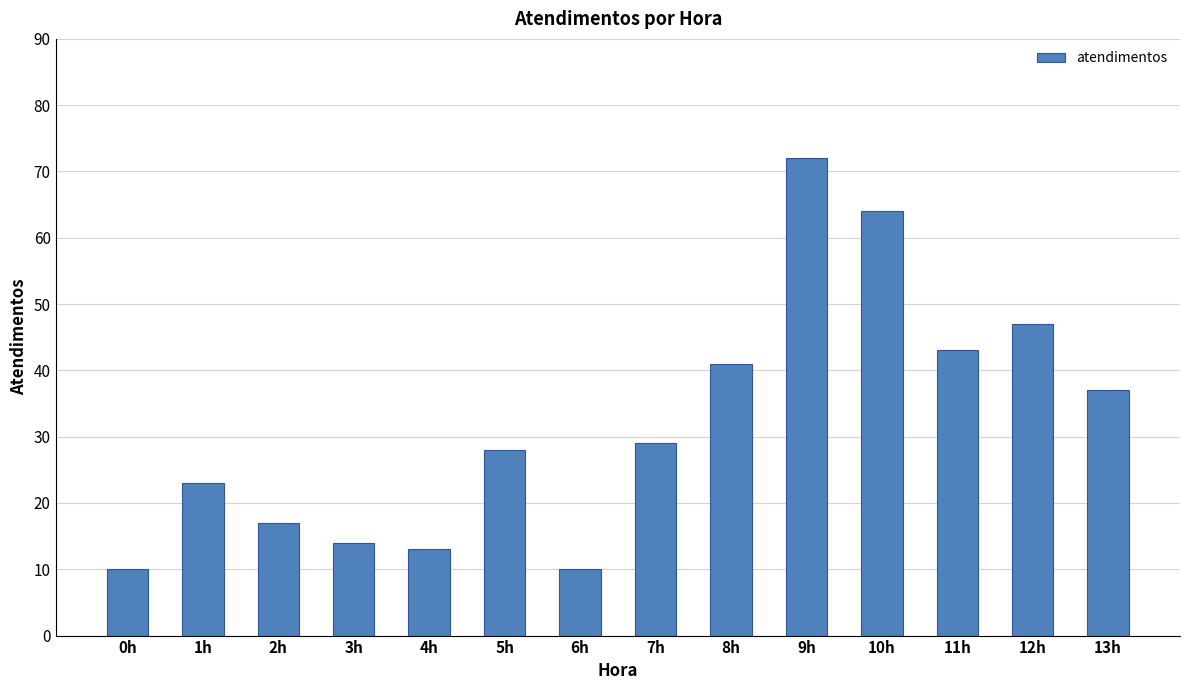

Reading right to left, extract all data points from this chart.

37	47	43	64	72	41	29	10	28	13	14	17	23	10